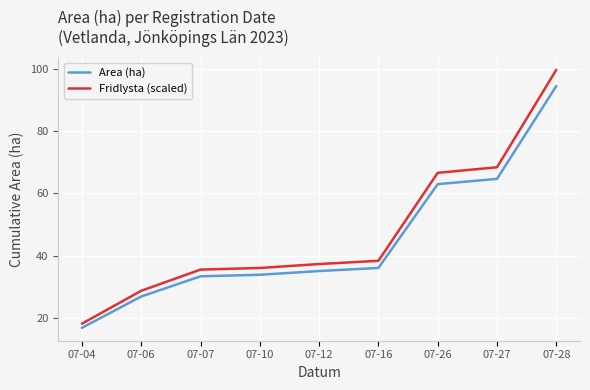

Count the number of categories in the chart.

9